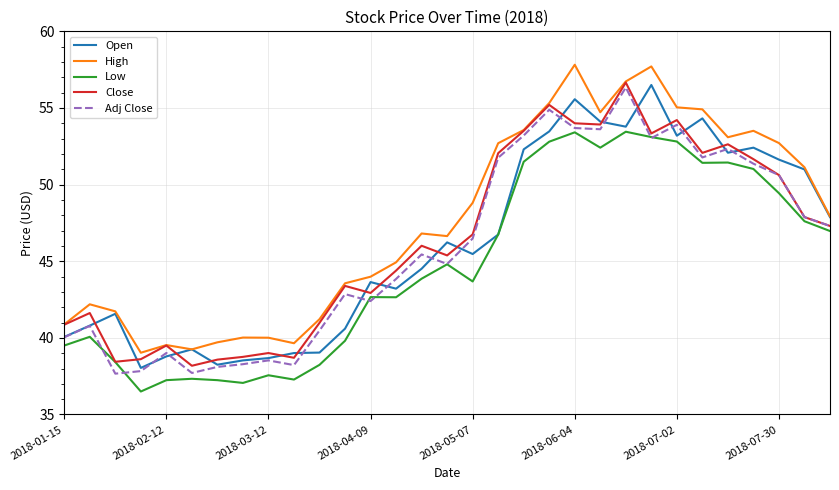

What is the lowest value of the Open series?

38.0